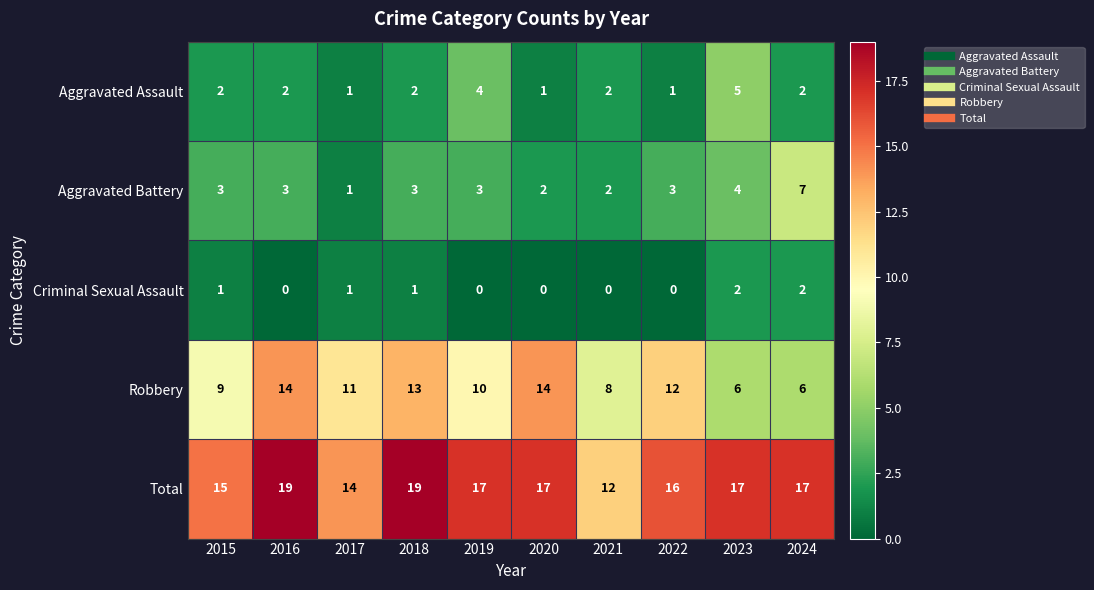

At 2015, list the series in order from largest to smallest.

Total, Robbery, Aggravated Battery, Aggravated Assault, Criminal Sexual Assault